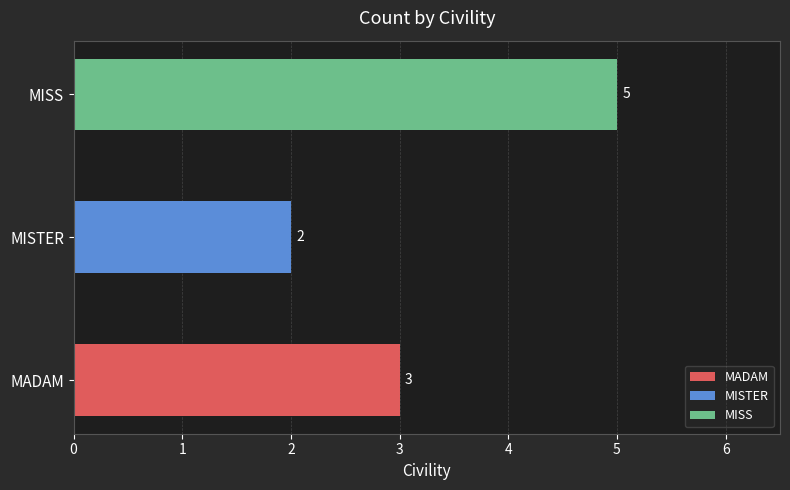

List the labels in order of value, smallest first.

MISTER, MADAM, MISS